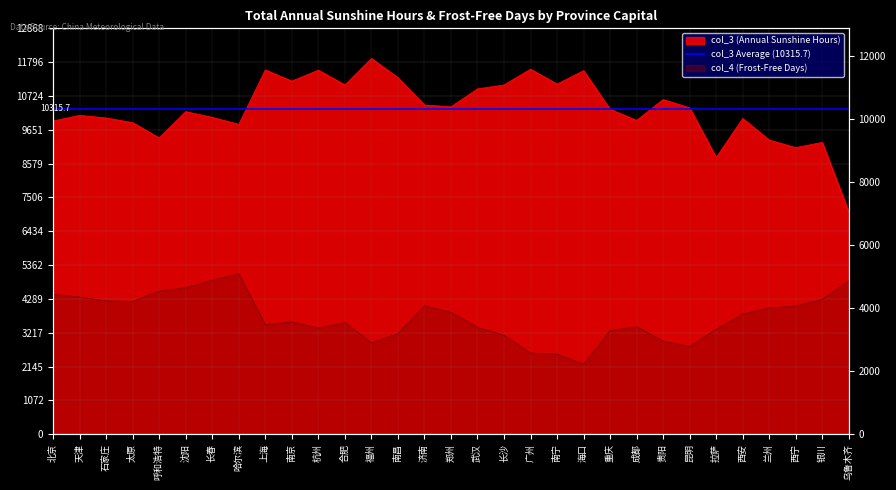

Where does the col_3 series first go above 10302?

上海